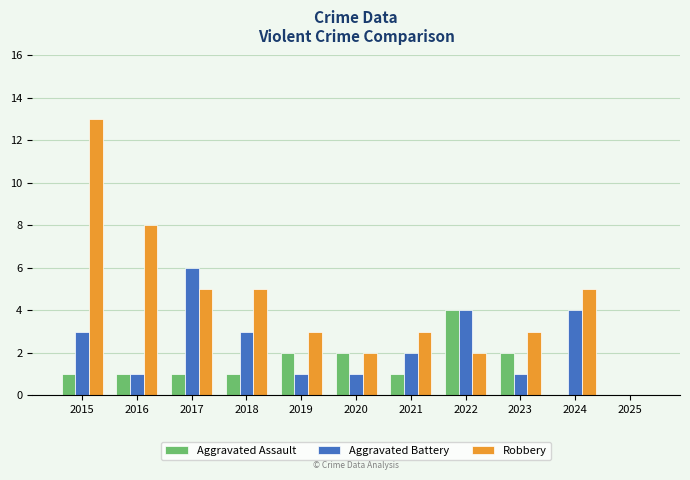

Are the bars grouped side by side (vs. stacked)?

Yes